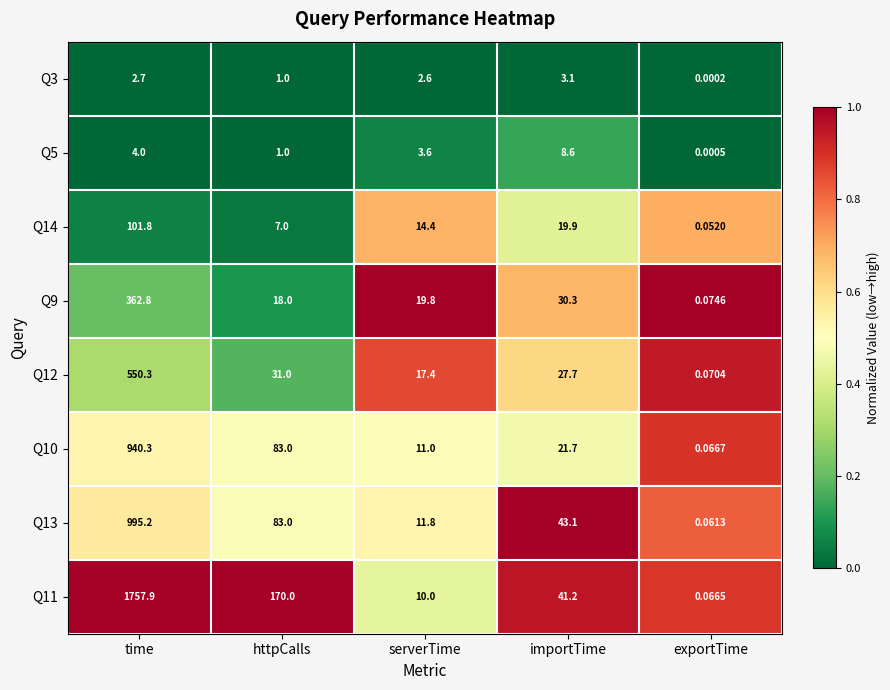

List the labels in order of Q5 value, smallest first.

exportTime, httpCalls, serverTime, time, importTime